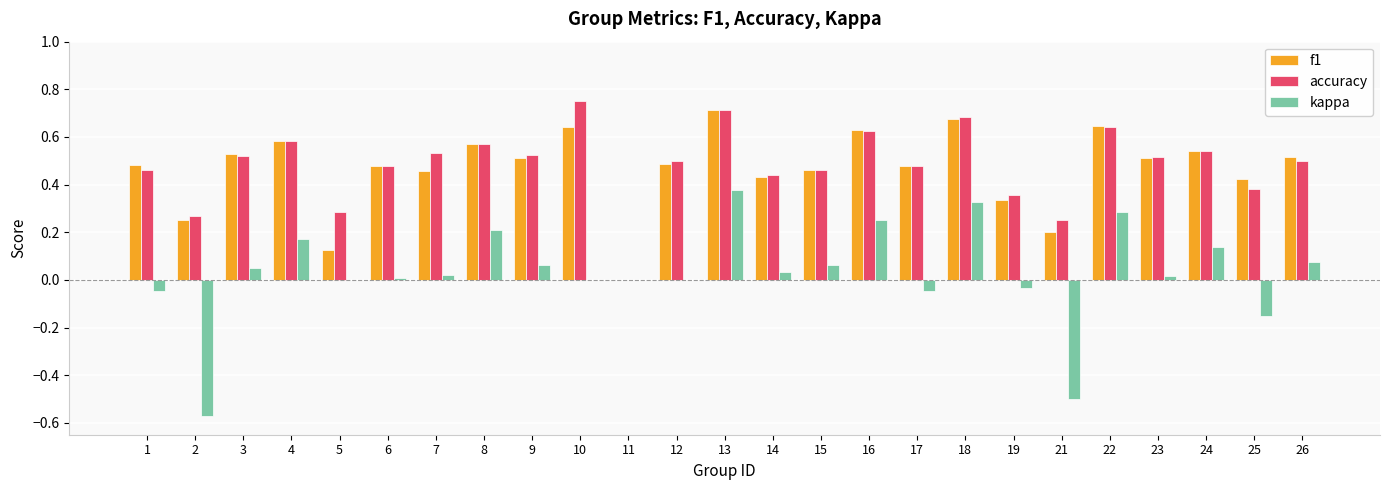

Is it true that f1 equals 0.1 at 4?

False